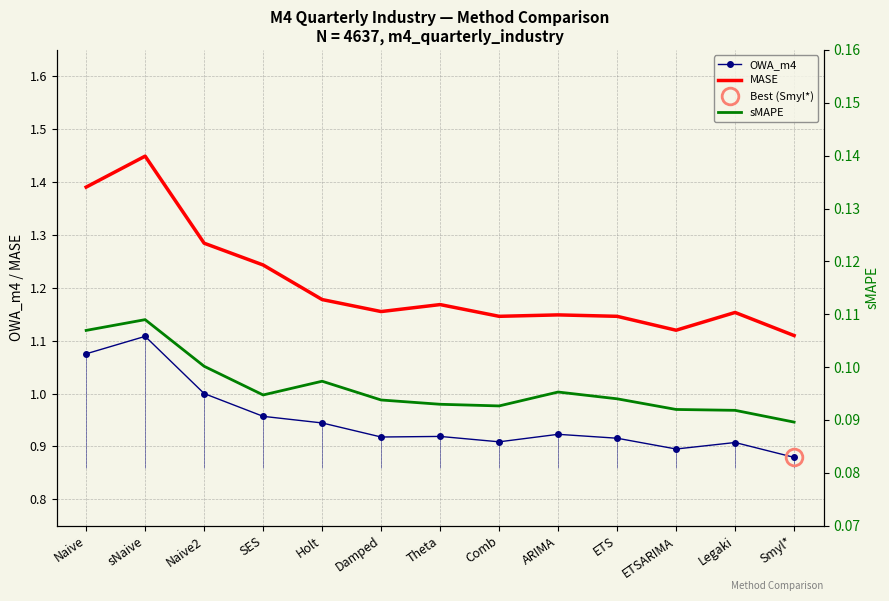

Is the value of sMAPE at Legaki greater than the value of MASE at Damped?

No